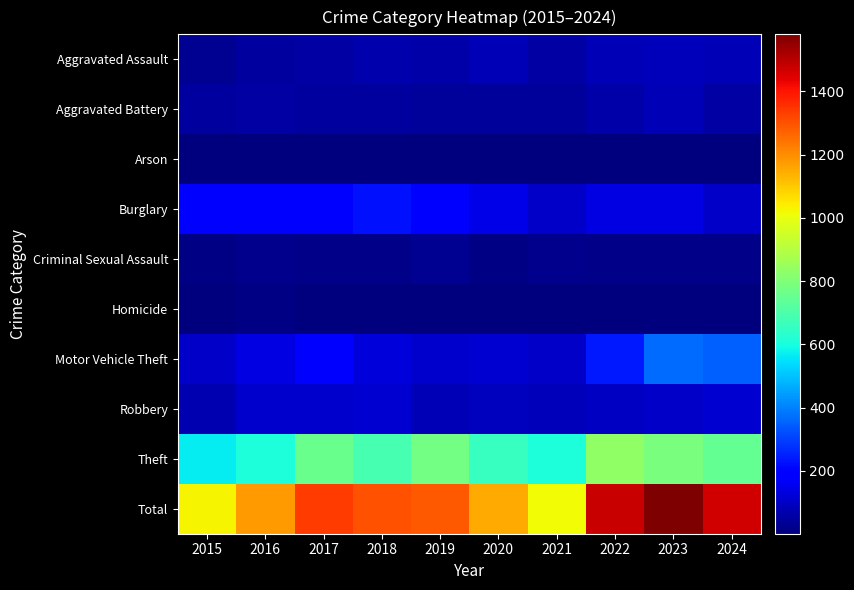

Rank the series by their maximum value, from highest to lowest.

Total, Theft, Motor Vehicle Theft, Burglary, Robbery, Aggravated Assault, Aggravated Battery, Criminal Sexual Assault, Homicide, Arson